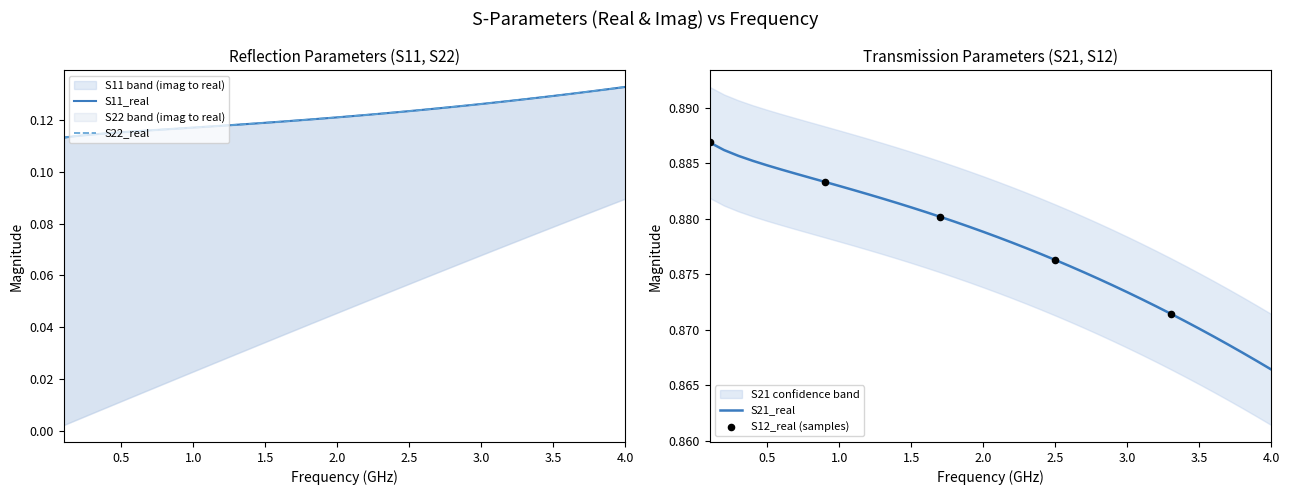

At which label is S21_real closest to 0?

4.0